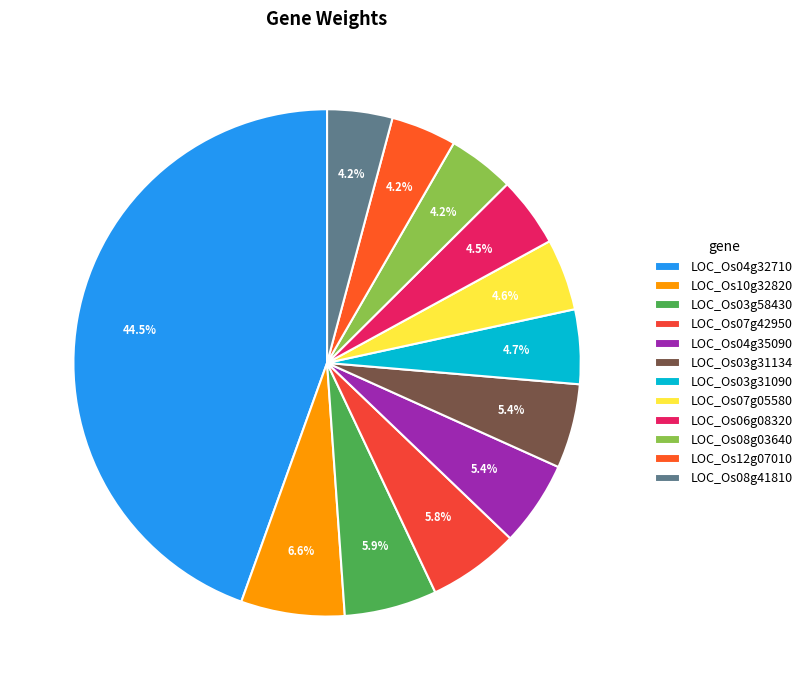

Between LOC_Os08g41810 and LOC_Os07g42950, which is larger?

LOC_Os07g42950